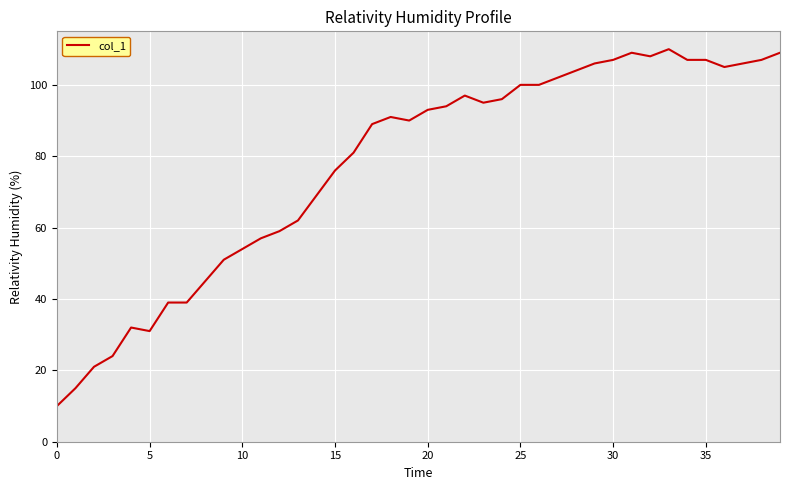

What is the maximum value shown in the chart?

110